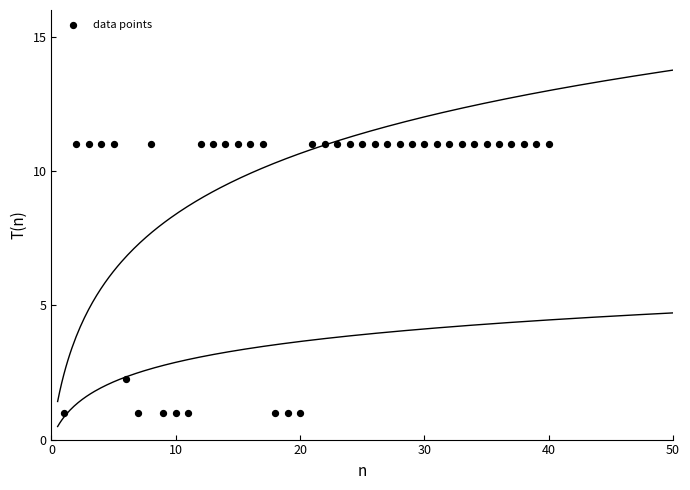

What Y value in the scatter plot is closest to 6?

2.2